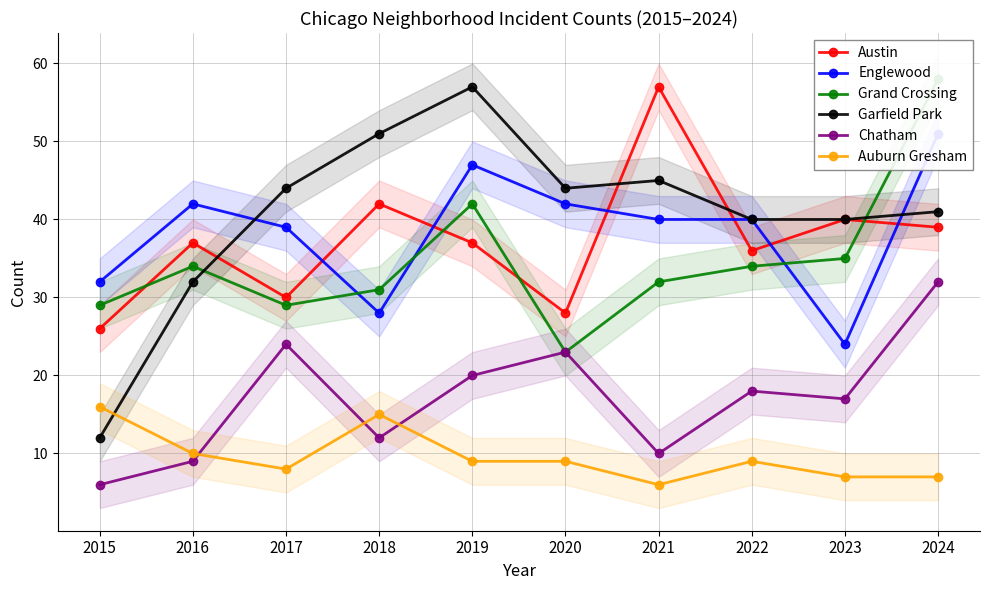

True or false: Englewood and Chatham intersect in this chart.

False